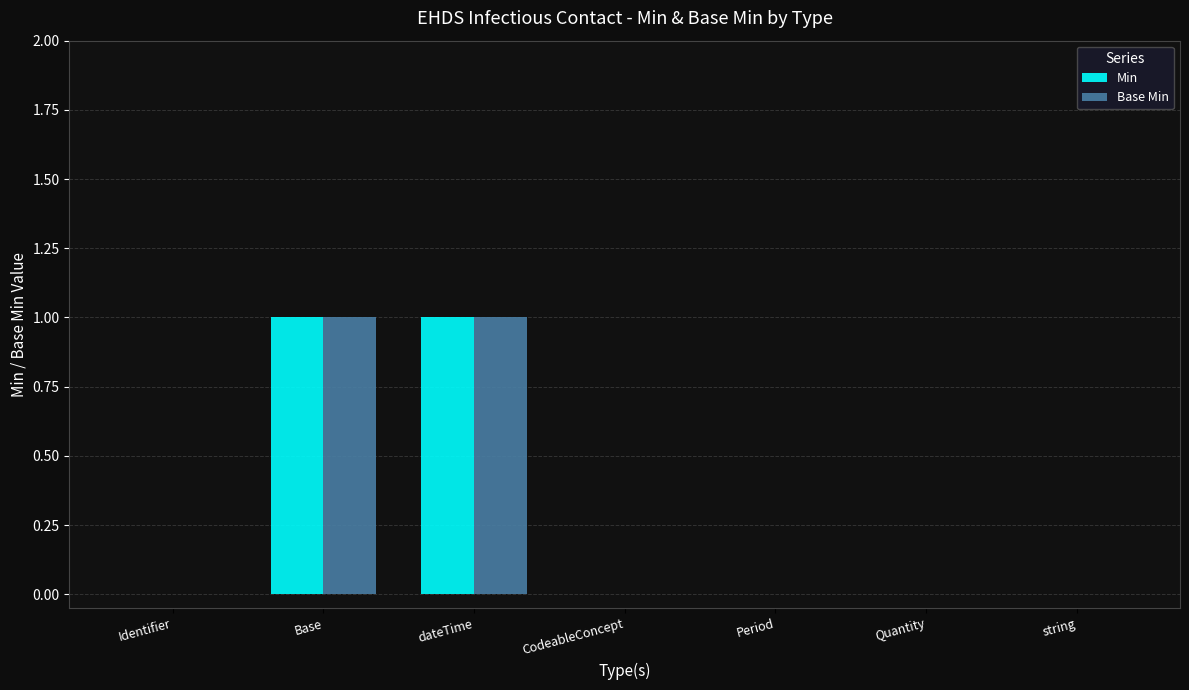

The value of Base Min at Identifier is 0. True or false?

True